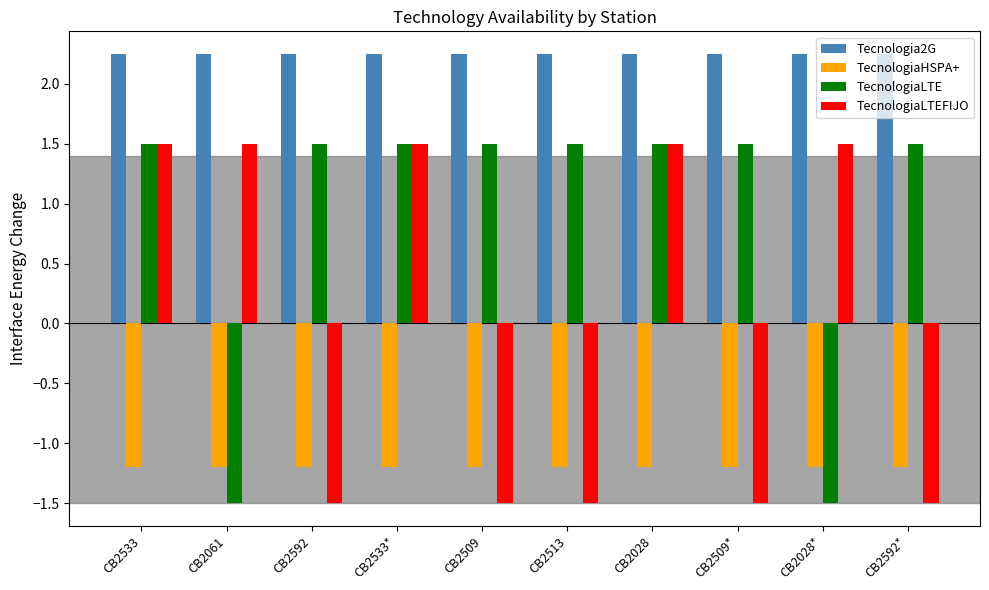

What is the label of the 4th bar from the left?

CB2533*